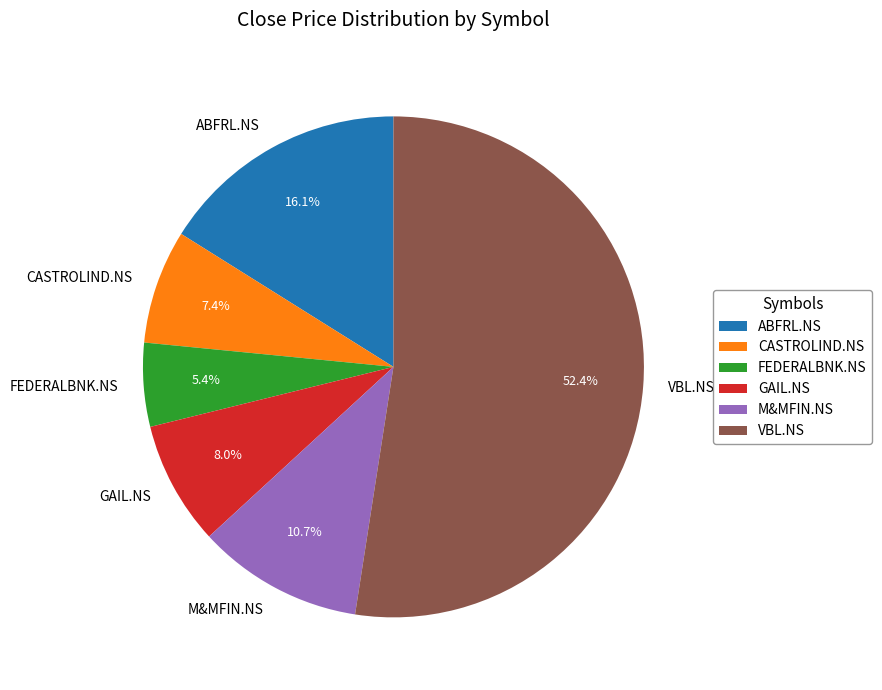

Rank the categories by value from highest to lowest.

VBL.NS, ABFRL.NS, M&MFIN.NS, GAIL.NS, CASTROLIND.NS, FEDERALBNK.NS